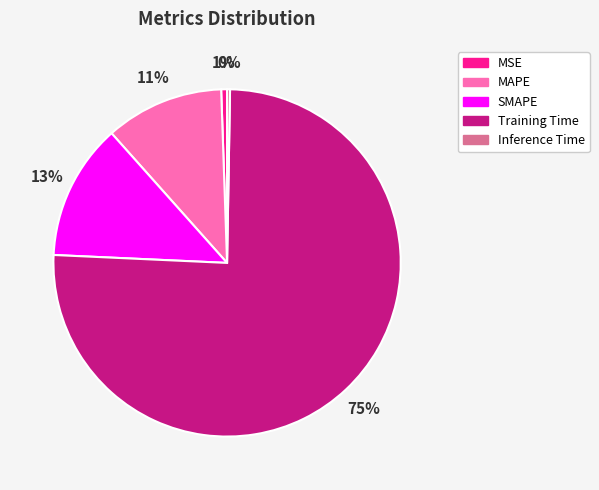

Combined, do MAPE and SMAPE account for over 50%?

No